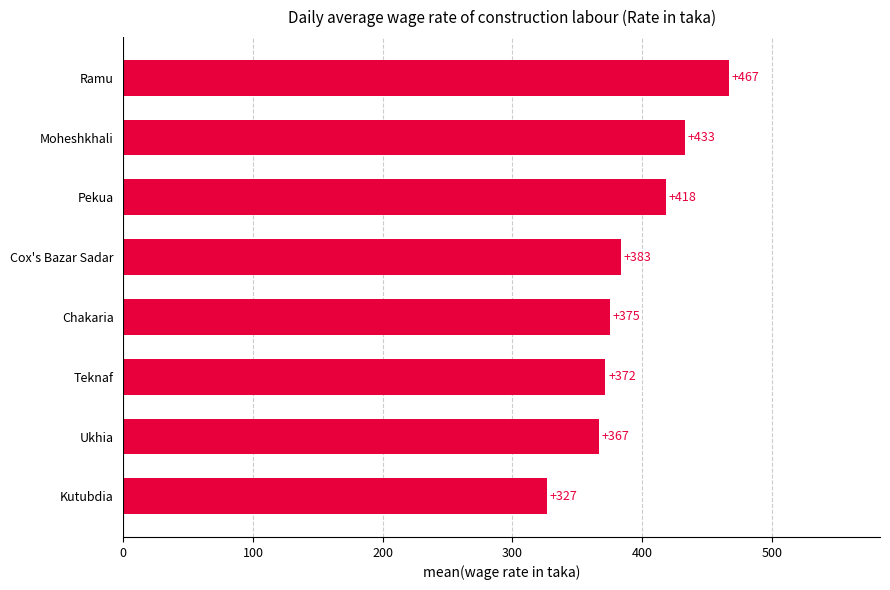

Count the number of values greater than 383.

4